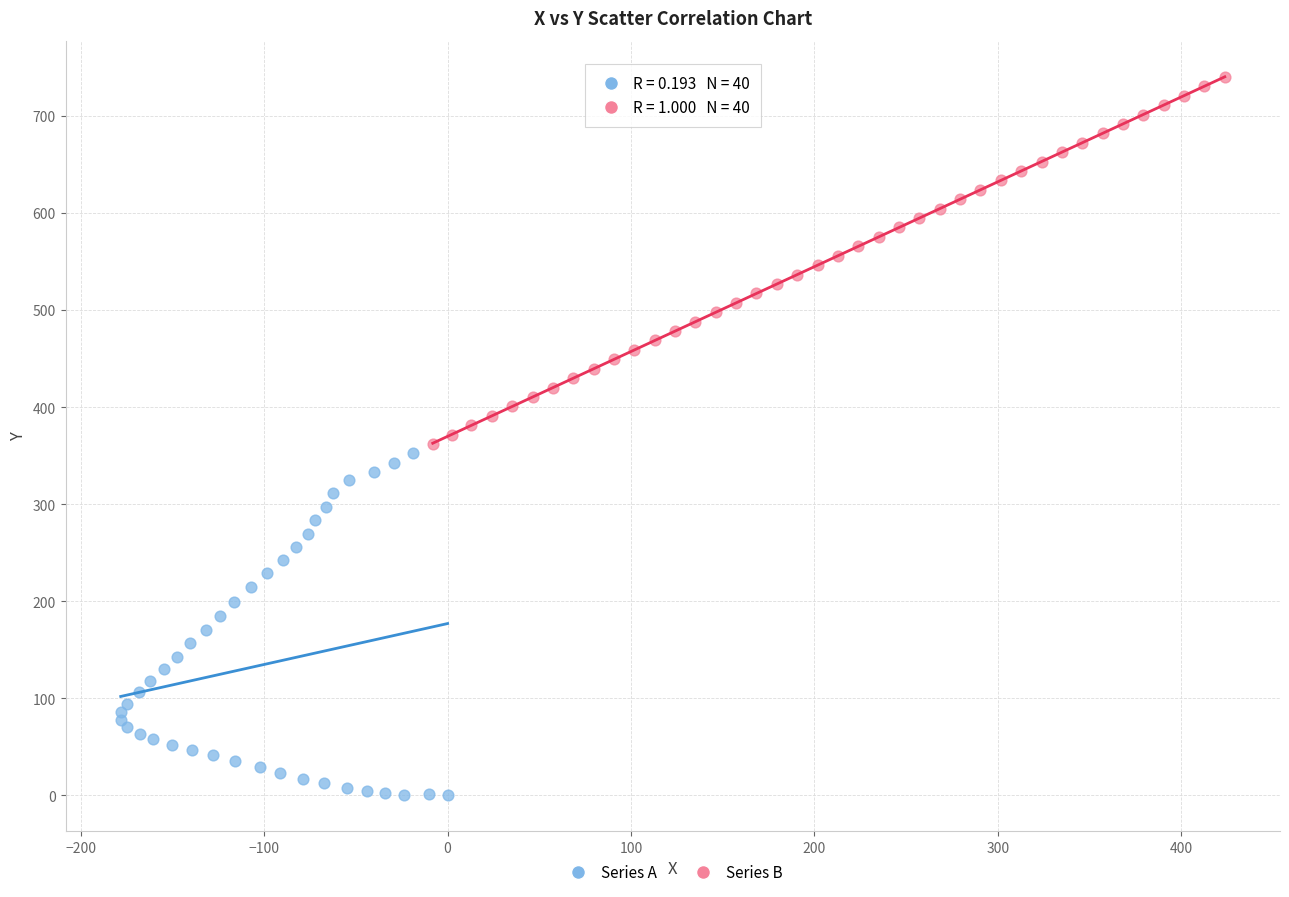

Which series reaches the minimum Y coordinate?

Series A